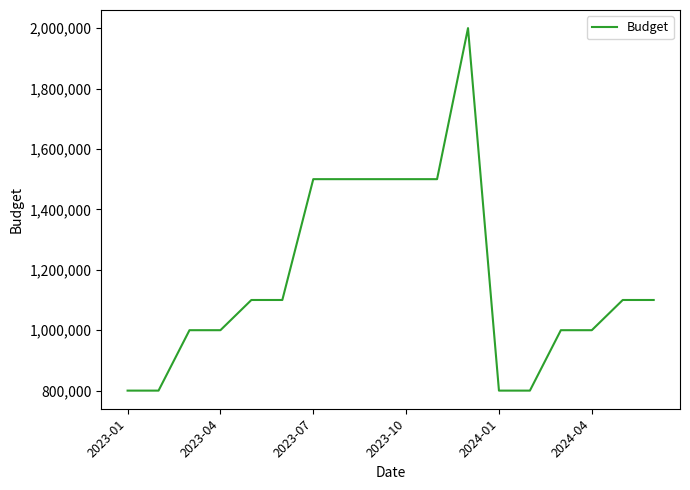

What is the difference between the maximum and minimum values?

1200000